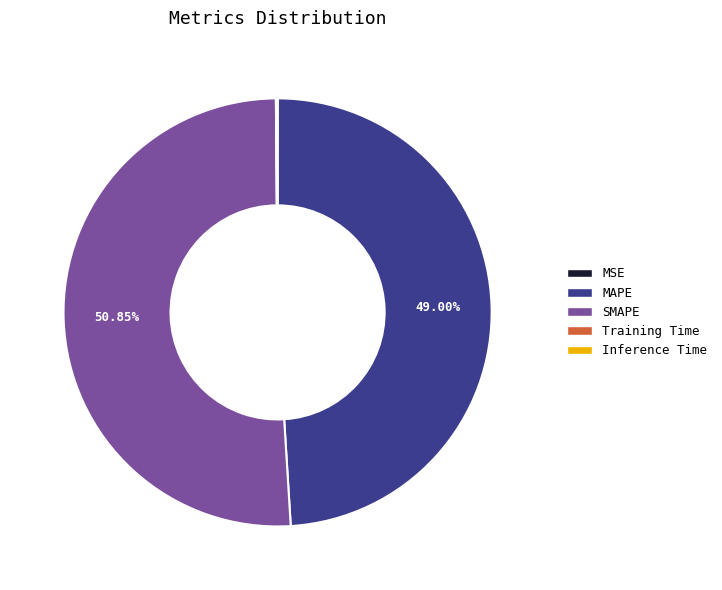

To the nearest percent, what is the difference between the largest and smallest slice percentages?

51%